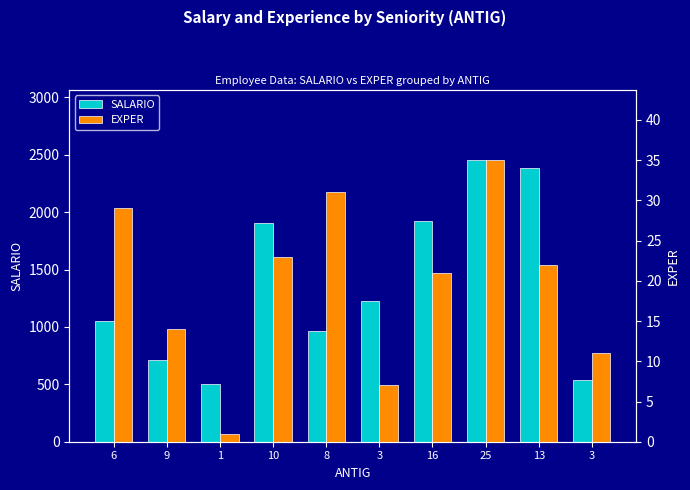

Which series has the widest spread of values?

SALARIO